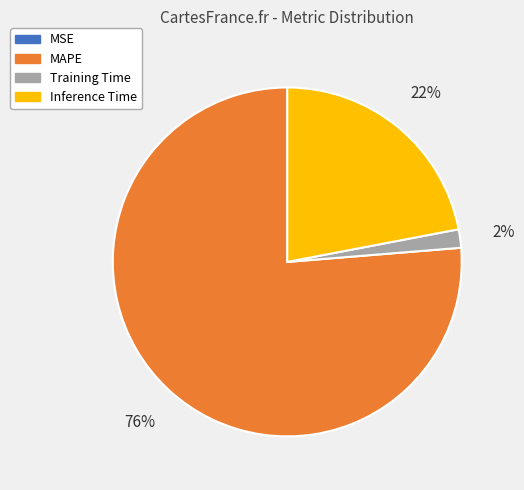

Is MAPE the majority of the pie?

Yes